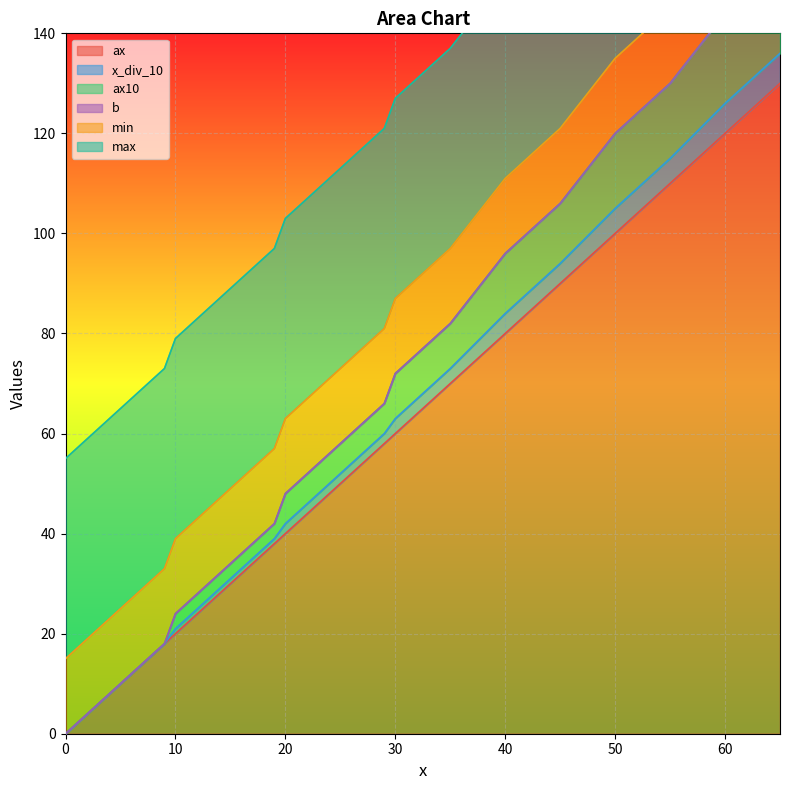

The value of ax at 18 is 36. True or false?

True